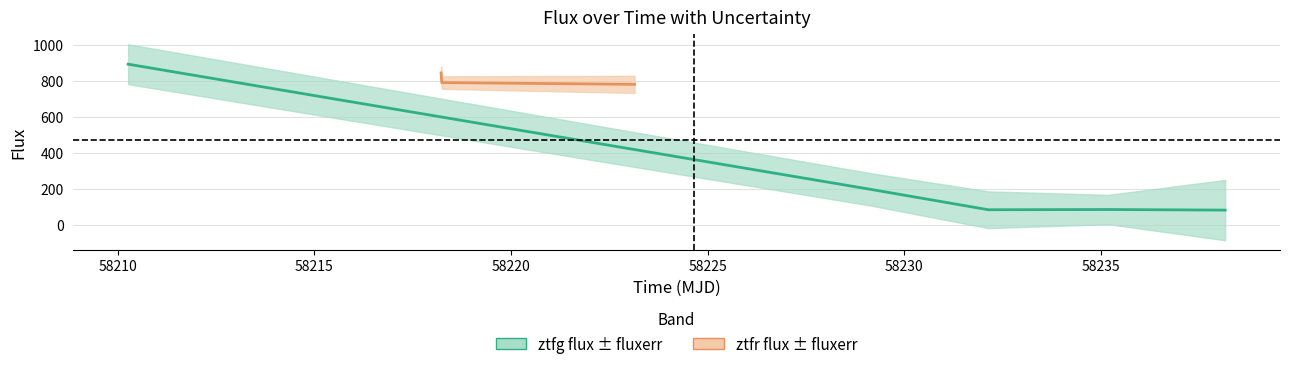

What is the average value of the flux series?

469.3